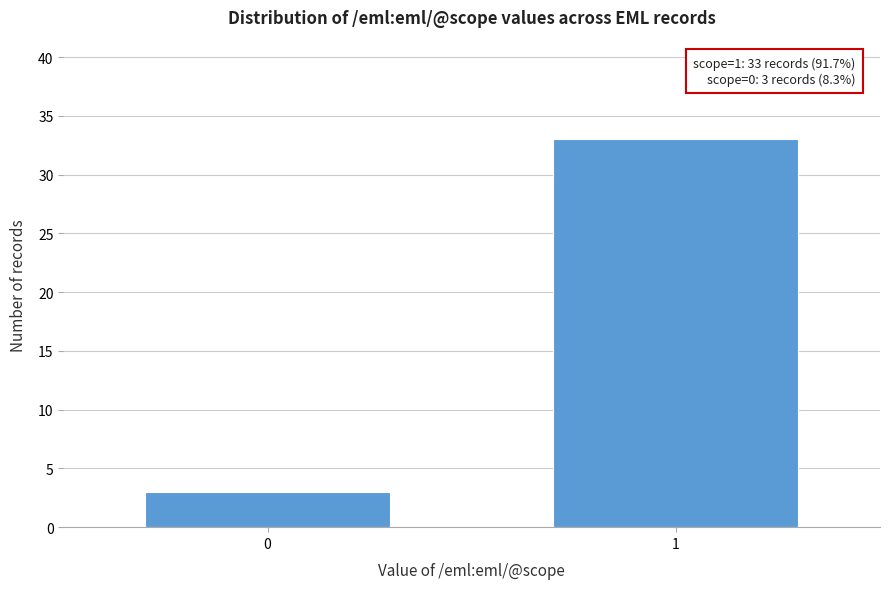

Reading right to left, transcribe all the data shown in this chart.

33	3